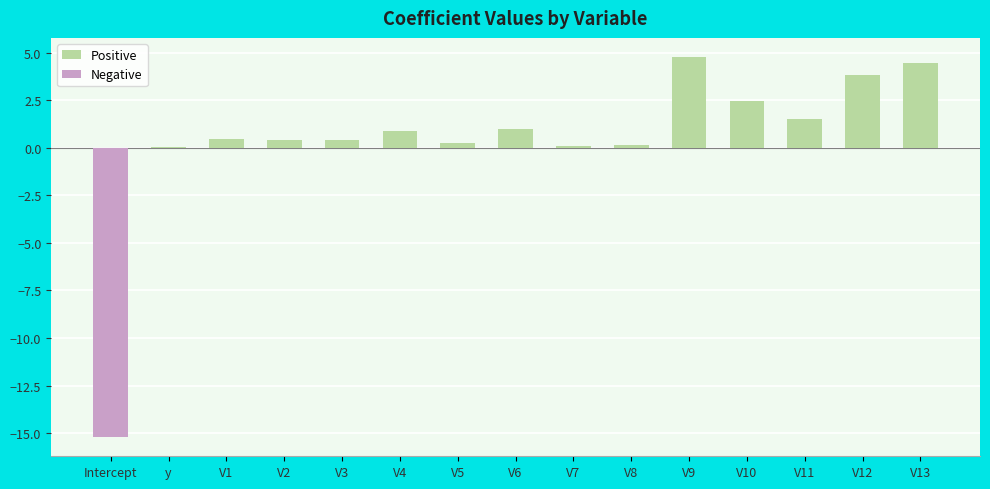

What is the value of the Positive bar at the 13th from the left?

1.5